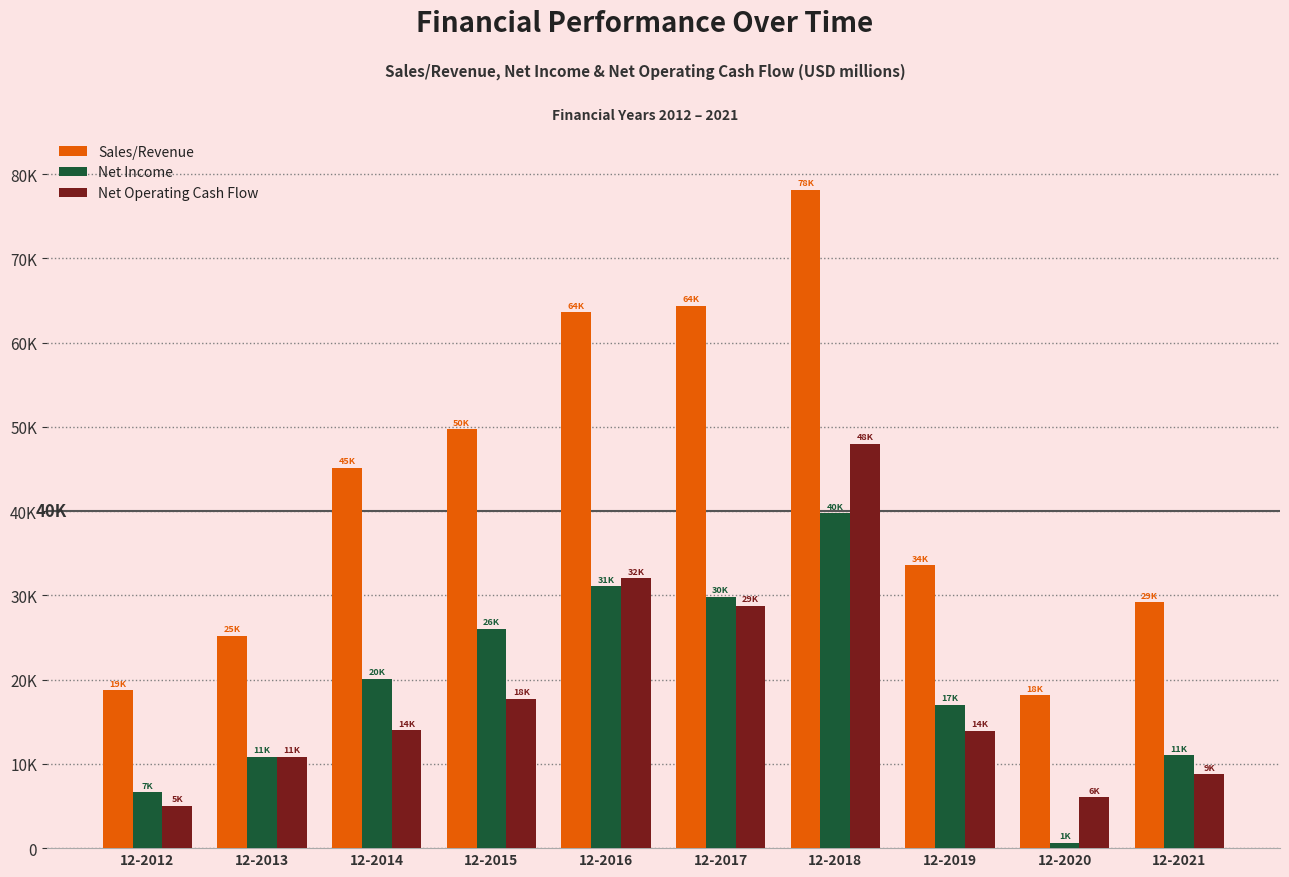

What is the value of the Sales/Revenue bar at the 5th from the left?

63613.4